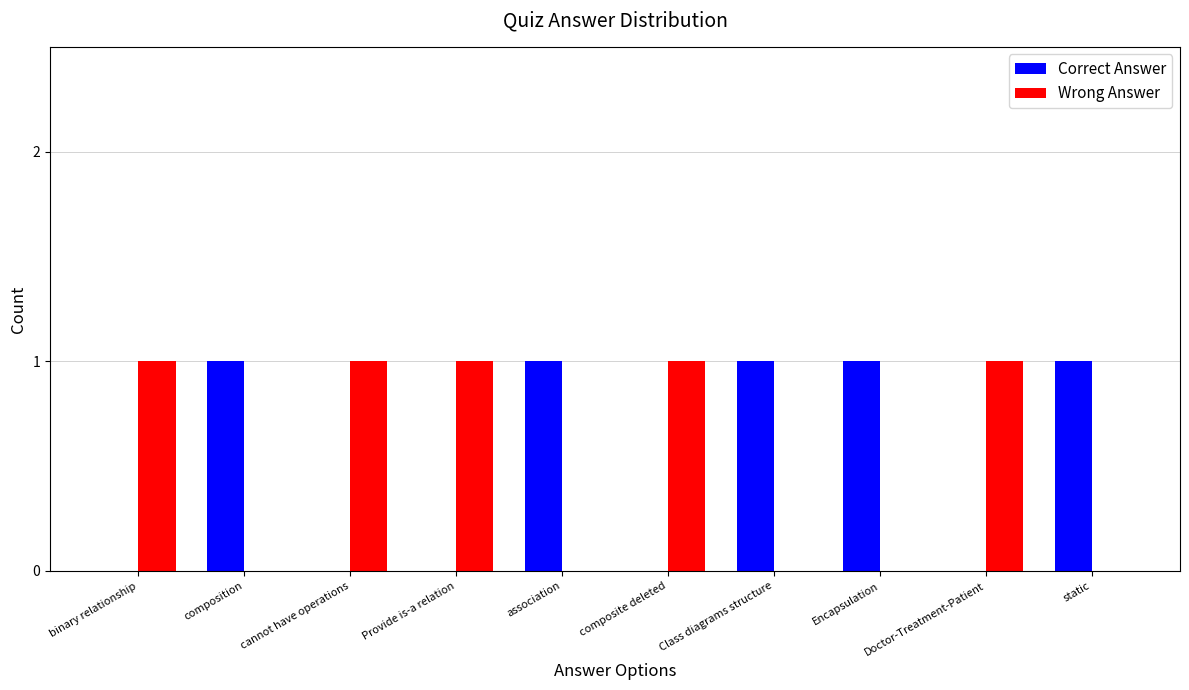

What are all the series names shown in the legend?

Correct Answer, Wrong Answer